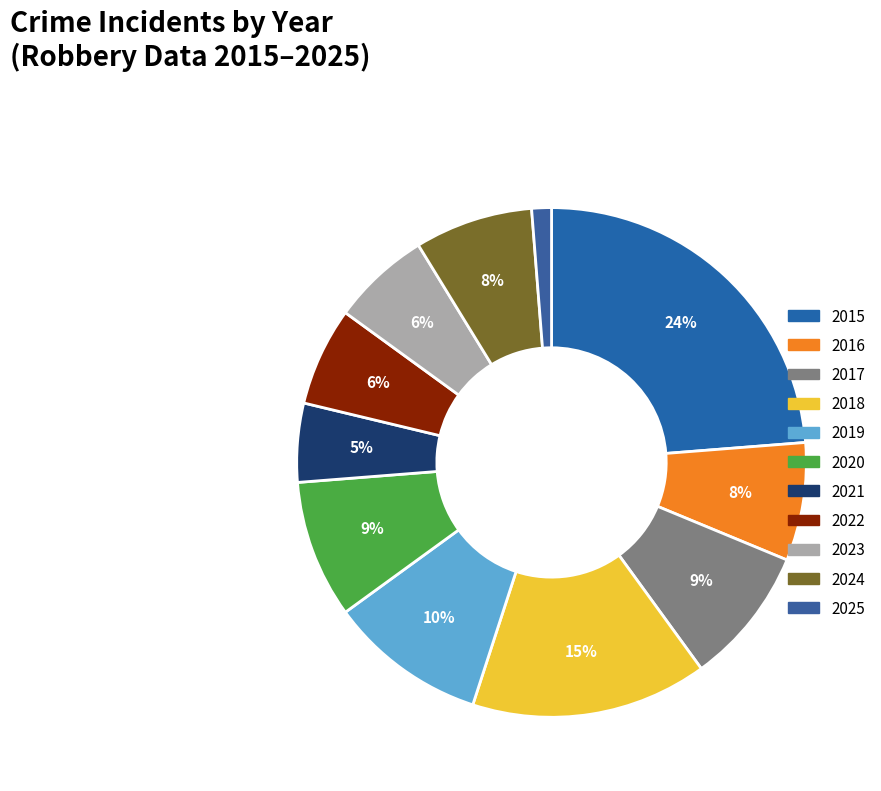

Count the number of slices in the pie.

11